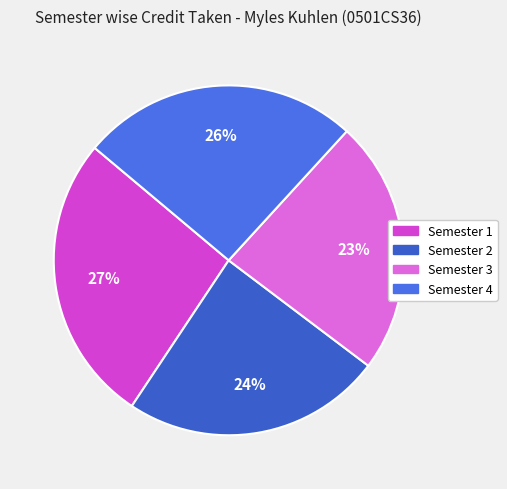

Which category has the biggest portion of the pie?

Semester 1